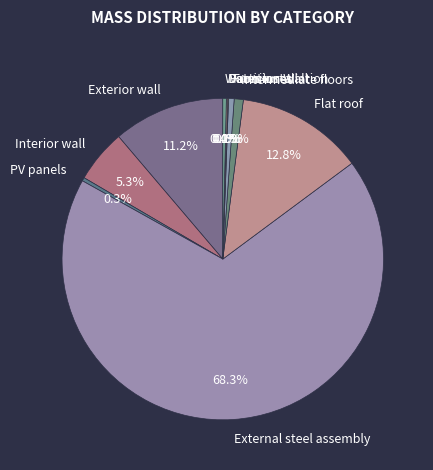

Between External steel assembly and Water installation, which is larger?

External steel assembly